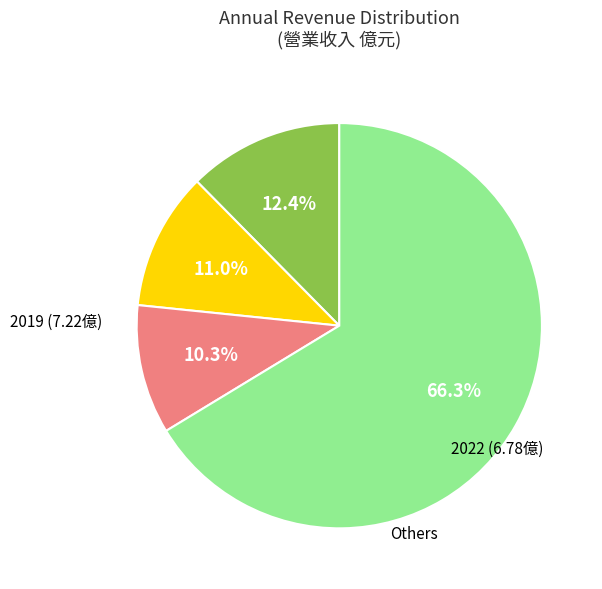

Is there a majority slice in this chart?

Yes